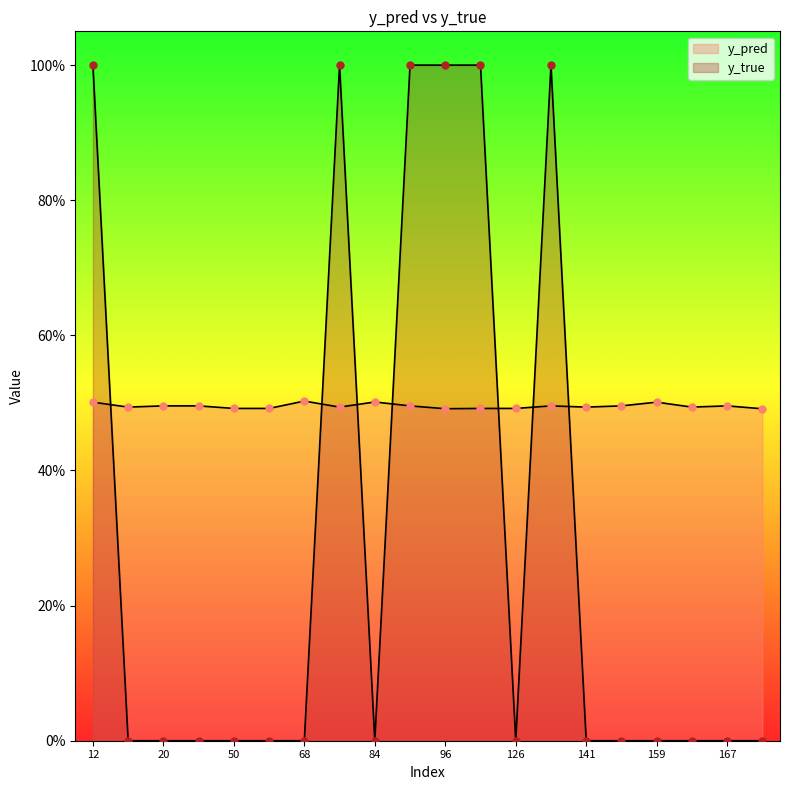

Which series has the largest total across all categories?

y_pred